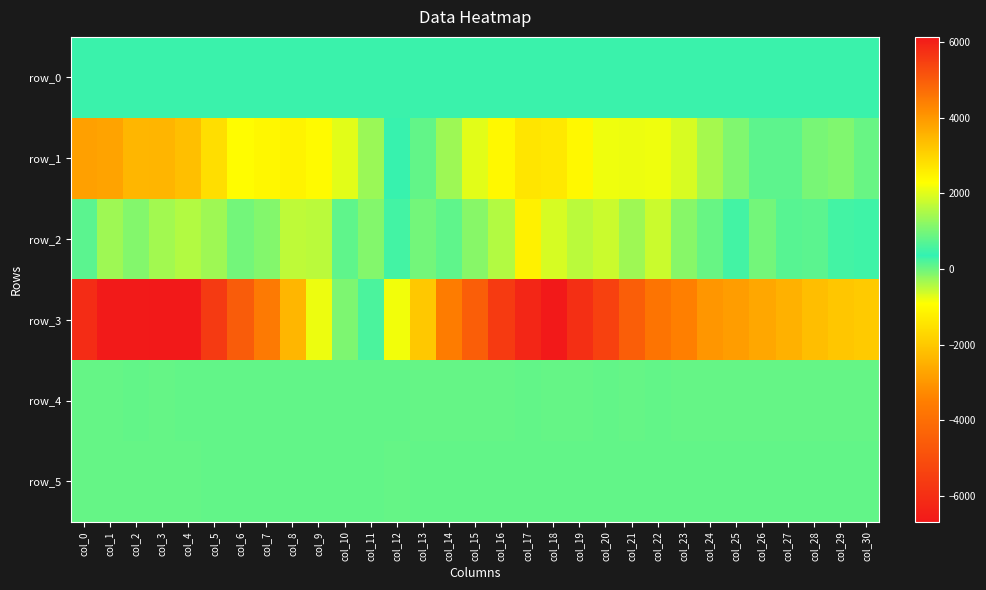

The value of row_1 at col_28 is 1748.7. True or false?

False